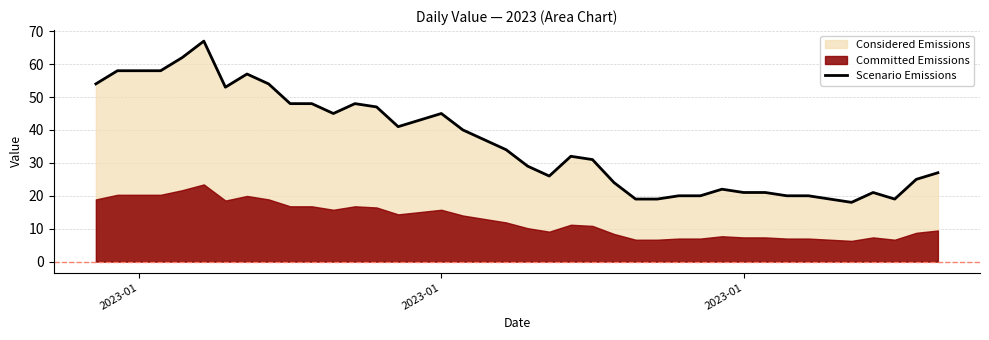

Reading right to left, list all the values displayed in this chart.

27	25	19	21	18	19	20	20	21	21	22	20	20	19	19	24	31	32	26	29	34	37	40	45	43	41	47	48	45	48	48	54	57	53	67	62	58	58	58	54